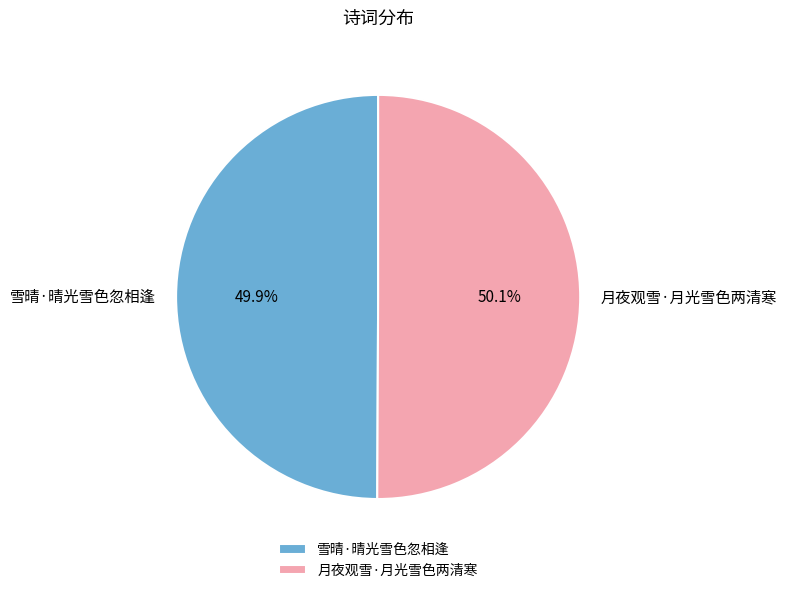

Count the number of slices in the pie.

2